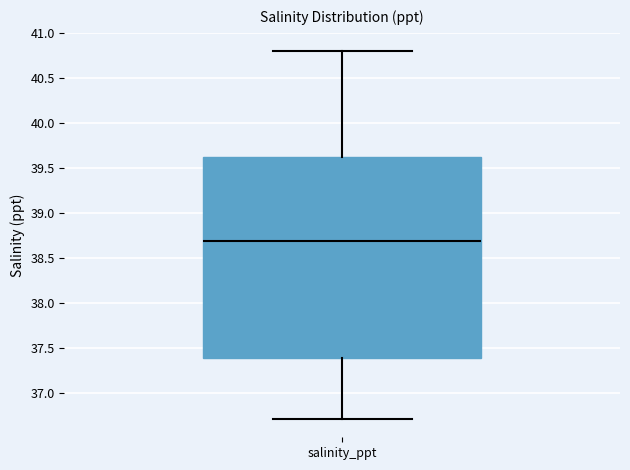

Where does the upper whisker of the box for salinity_ppt end on the y-axis? The values are not printed on the chart, so give them approximately, as read against the axis.

40.8